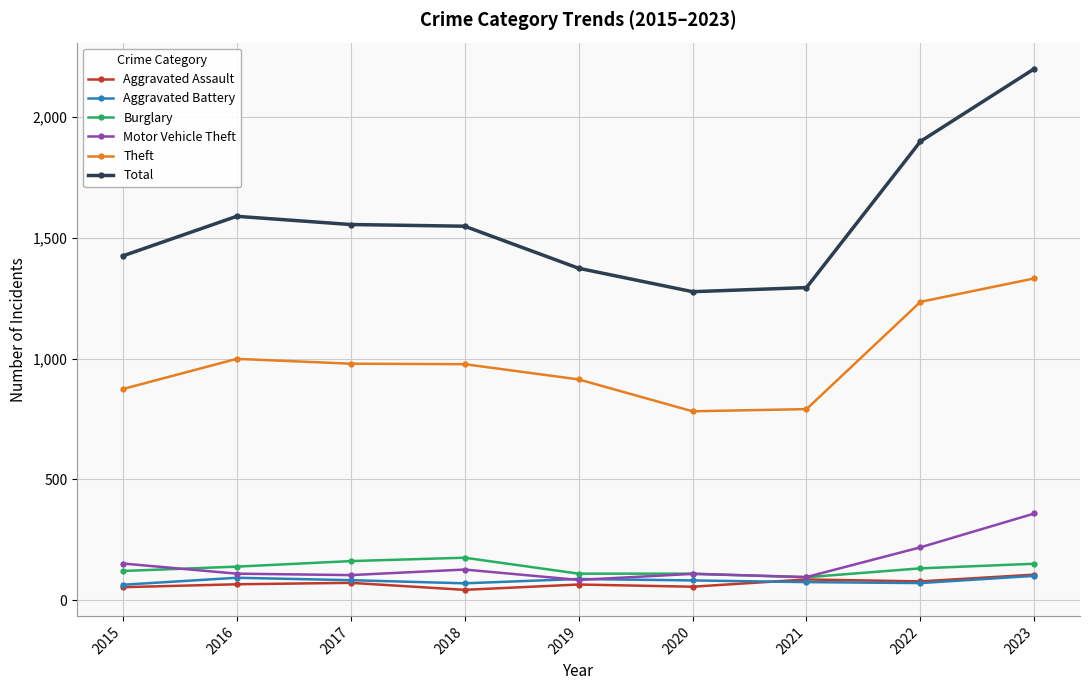

What is the difference between the maximum and second lowest values in the Aggravated Assault series?

52